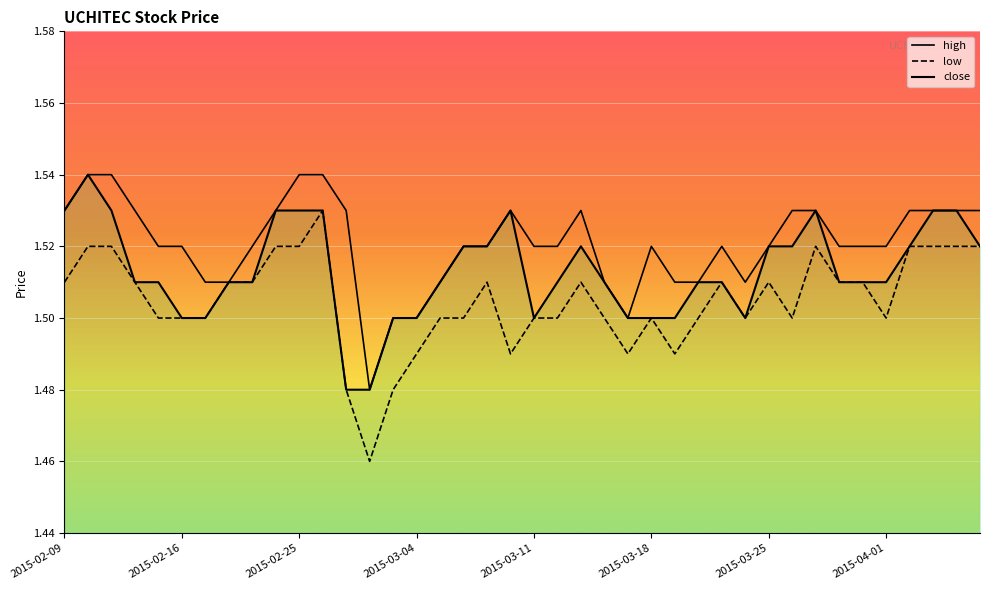

How many lines are shown in the chart?

3